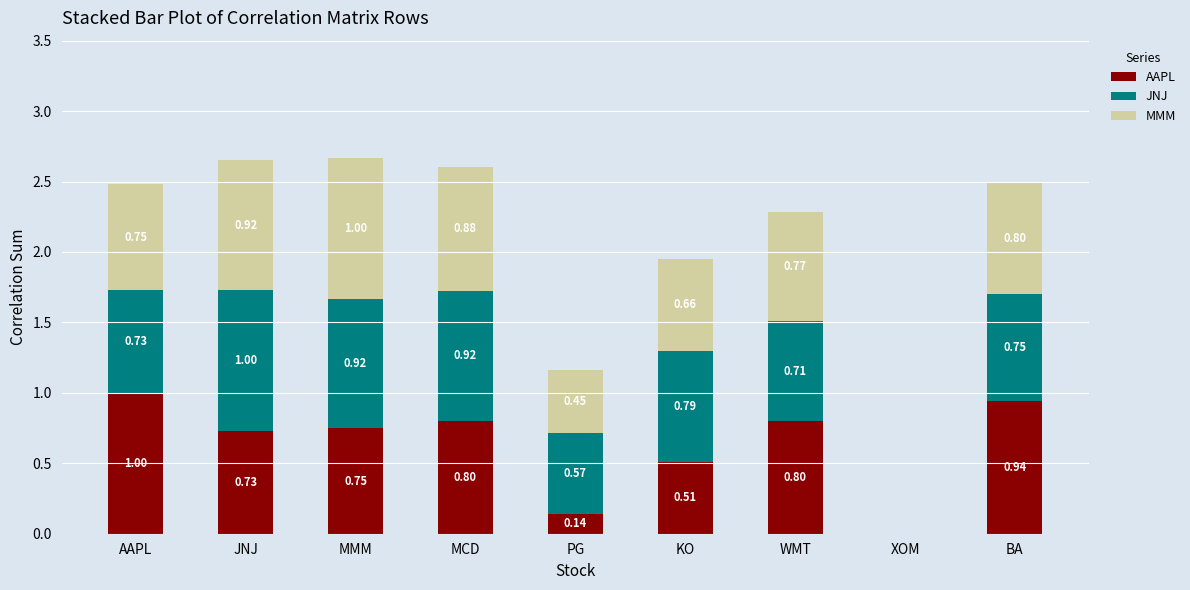

What is the sum of all AAPL values?

5.7